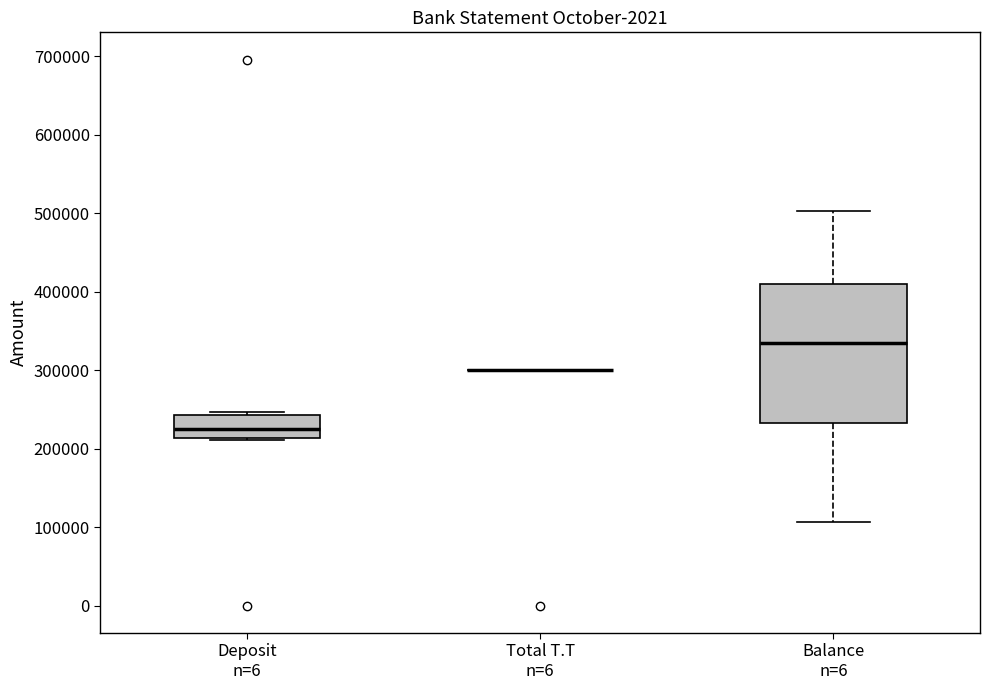

Which box is the tallest, from its lower edge to its upper edge?

Balance n=6